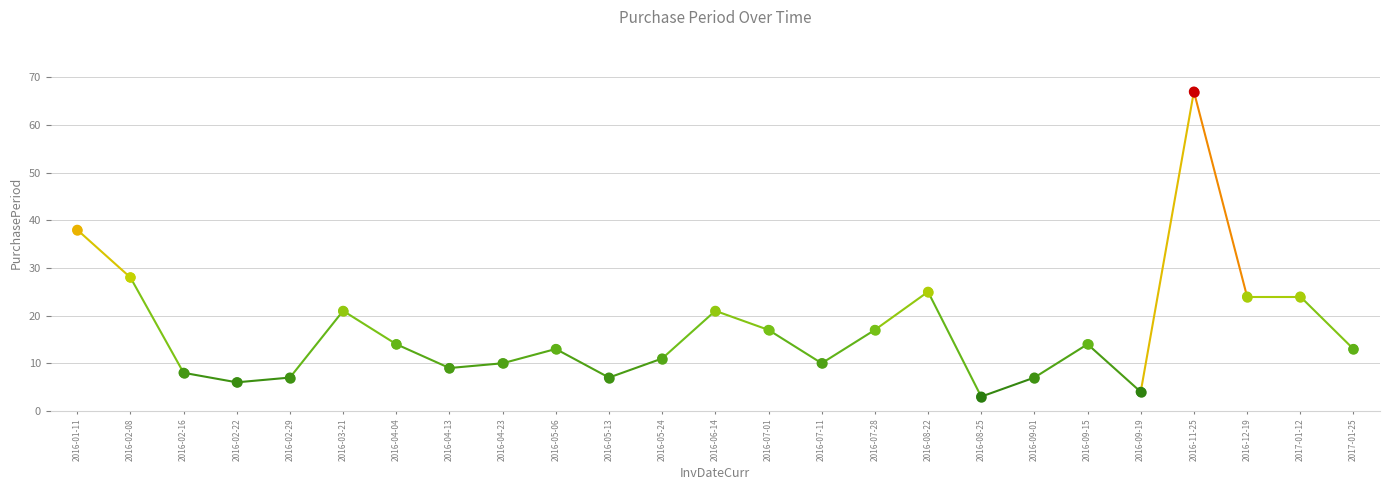

What Y value in the scatter plot is closest to 35?

38